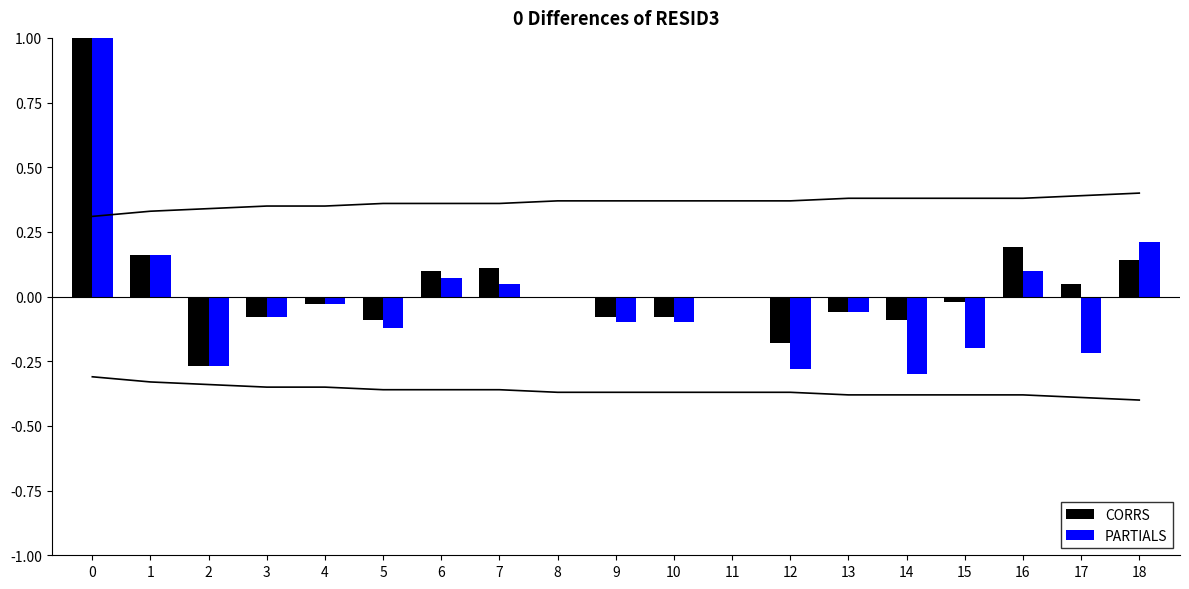

What is the sum of all CORRS values?

0.8